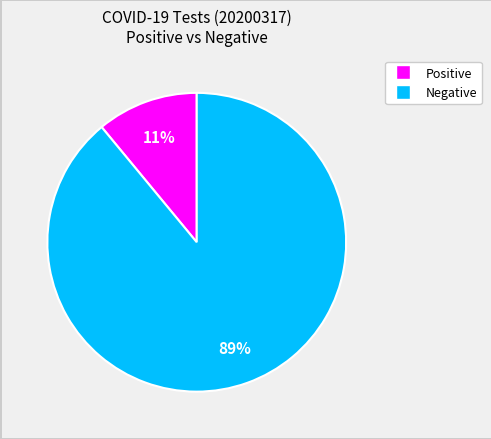

Is there a majority slice in this chart?

Yes